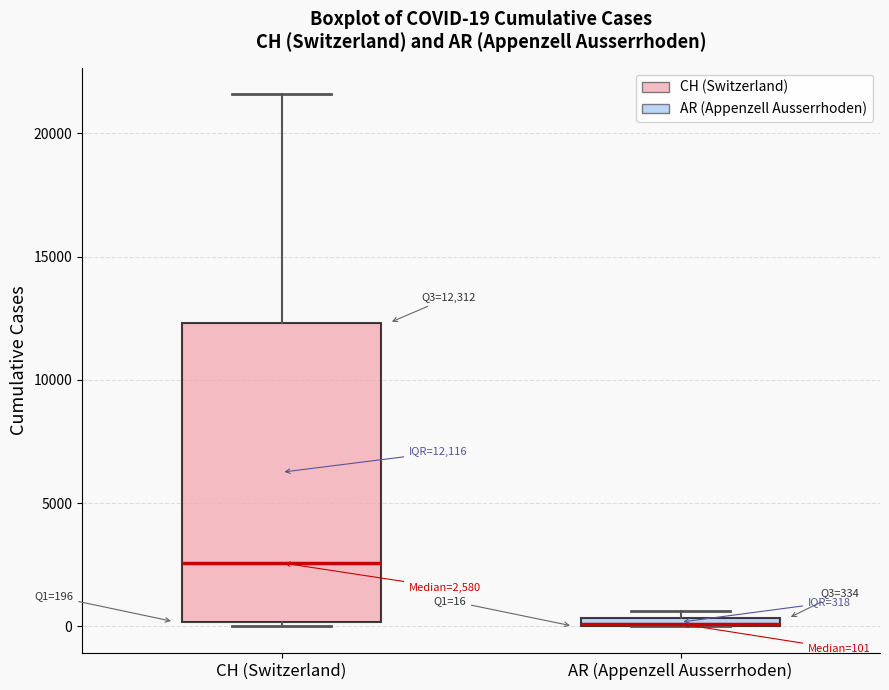

Which box is the tallest, from its lower edge to its upper edge?

CH (Switzerland)